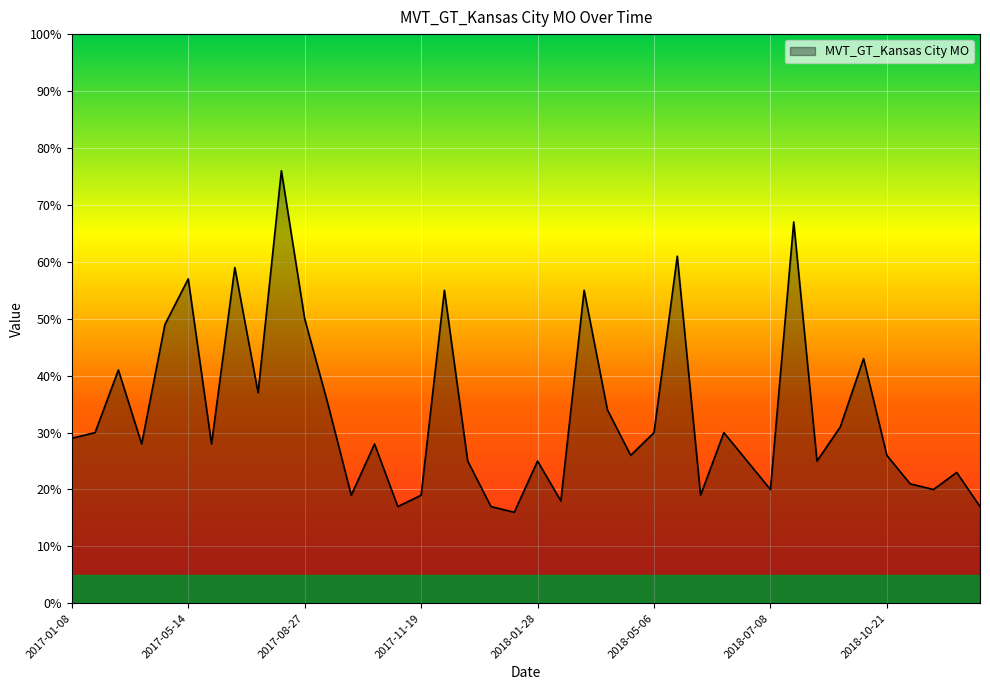

What is the difference between the maximum and minimum values?

60